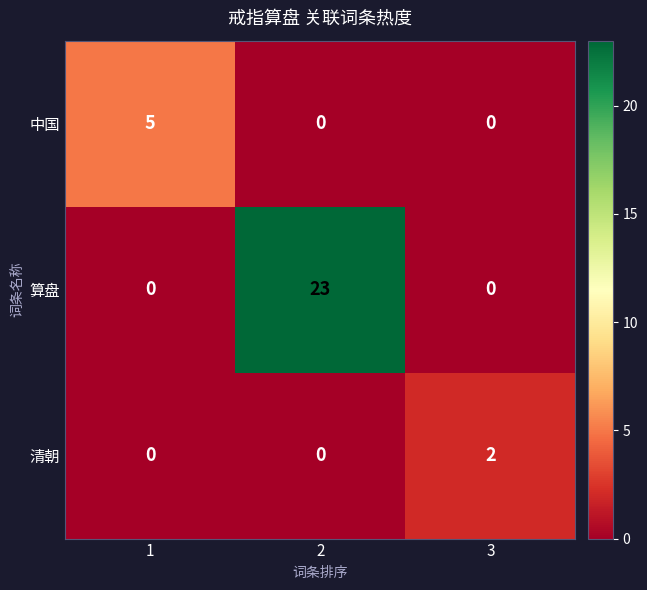

Which series has the largest total across all categories?

算盘